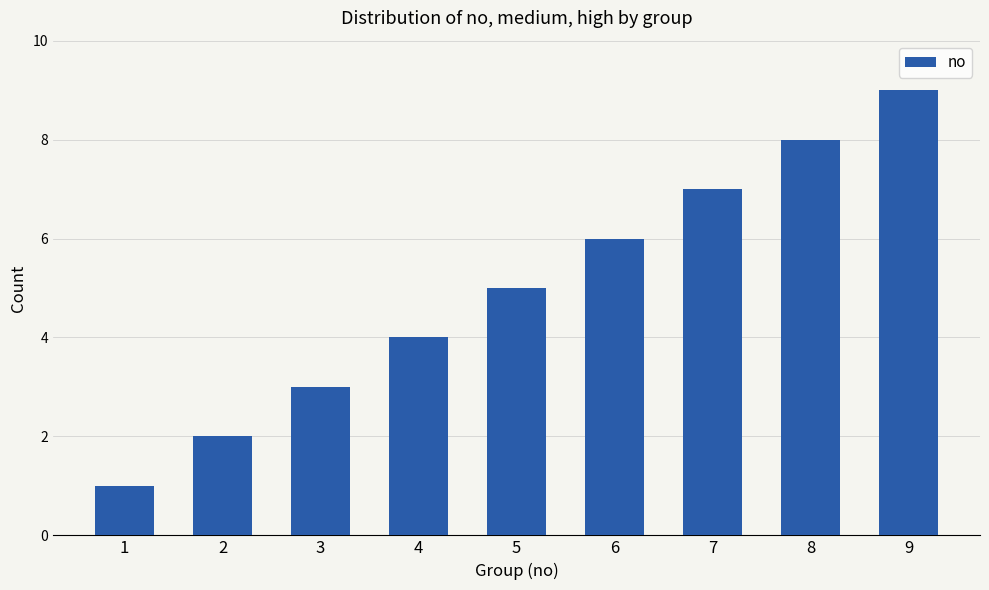

What is the sum of the values at 6 and 5?

11